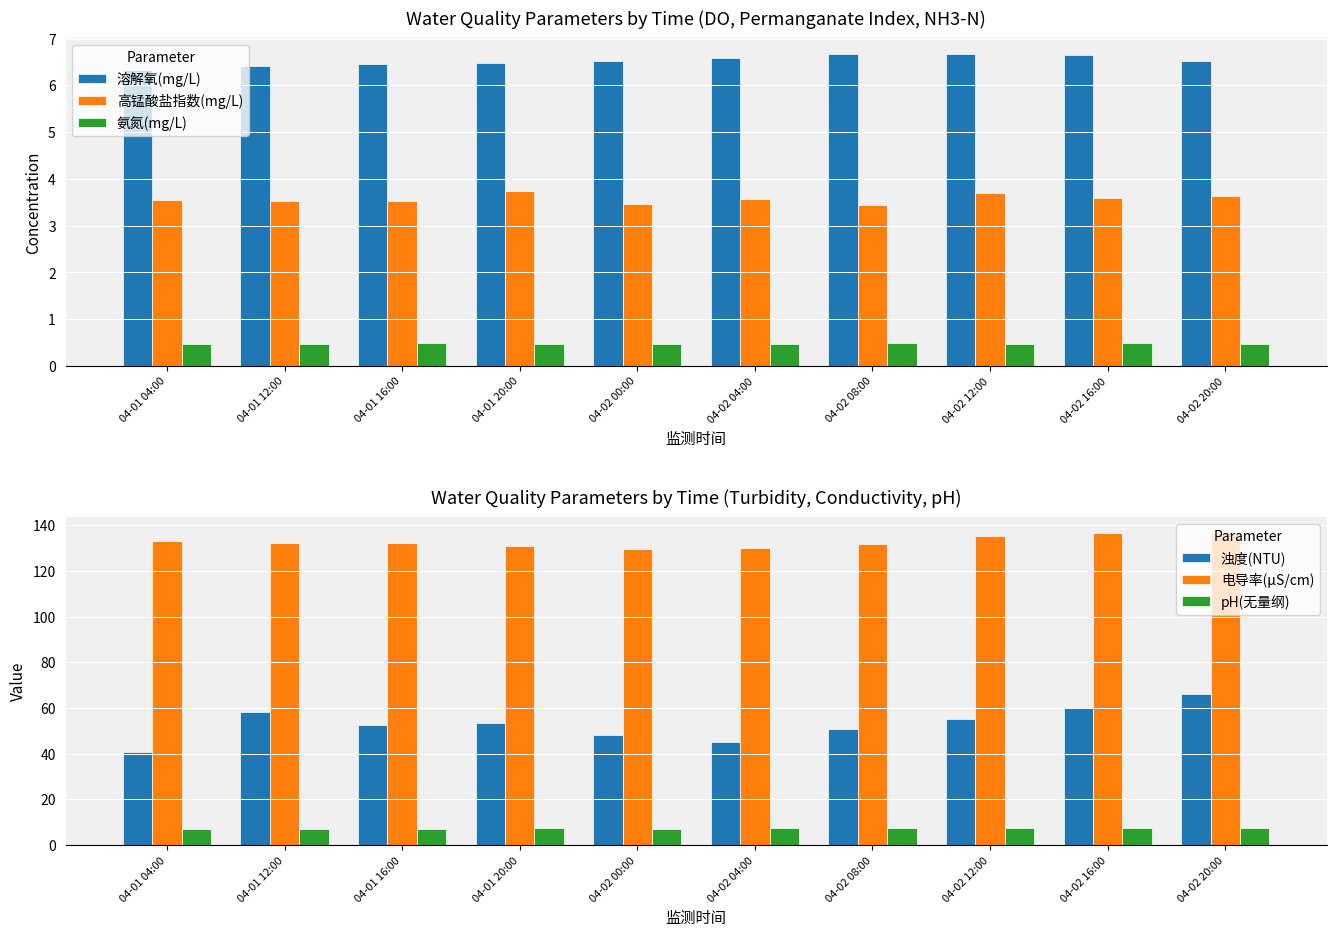

Reading left to right, transcribe all the data shown in this chart.

溶解氧(mg/L): 04-01 04:00=6.3	04-01 12:00=6.4	04-01 16:00=6.5	04-01 20:00=6.5	04-02 00:00=6.5	04-02 04:00=6.6	04-02 08:00=6.7	04-02 12:00=6.7	04-02 16:00=6.7	04-02 20:00=6.5
高锰酸盐指数(mg/L): 04-01 04:00=3.5	04-01 12:00=3.5	04-01 16:00=3.5	04-01 20:00=3.7	04-02 00:00=3.5	04-02 04:00=3.6	04-02 08:00=3.4	04-02 12:00=3.7	04-02 16:00=3.6	04-02 20:00=3.6
氨氮(mg/L): 04-01 04:00=0.5	04-01 12:00=0.5	04-01 16:00=0.5	04-01 20:00=0.5	04-02 00:00=0.5	04-02 04:00=0.5	04-02 08:00=0.5	04-02 12:00=0.5	04-02 16:00=0.5	04-02 20:00=0.5
浊度(NTU): 04-01 04:00=40.6	04-01 12:00=58.4	04-01 16:00=52.7	04-01 20:00=53.3	04-02 00:00=48.0	04-02 04:00=45.3	04-02 08:00=50.8	04-02 12:00=55.0	04-02 16:00=60.0	04-02 20:00=66.1
电导率(μS/cm): 04-01 04:00=133.2	04-01 12:00=132.4	04-01 16:00=132.0	04-01 20:00=130.8	04-02 00:00=129.7	04-02 04:00=129.8	04-02 08:00=131.9	04-02 12:00=135.3	04-02 16:00=136.5	04-02 20:00=136.7
pH(无量纲): 04-01 04:00=7.1	04-01 12:00=7.0	04-01 16:00=7.1	04-01 20:00=7.5	04-02 00:00=7.2	04-02 04:00=7.6	04-02 08:00=7.3	04-02 12:00=7.3	04-02 16:00=7.3	04-02 20:00=7.2